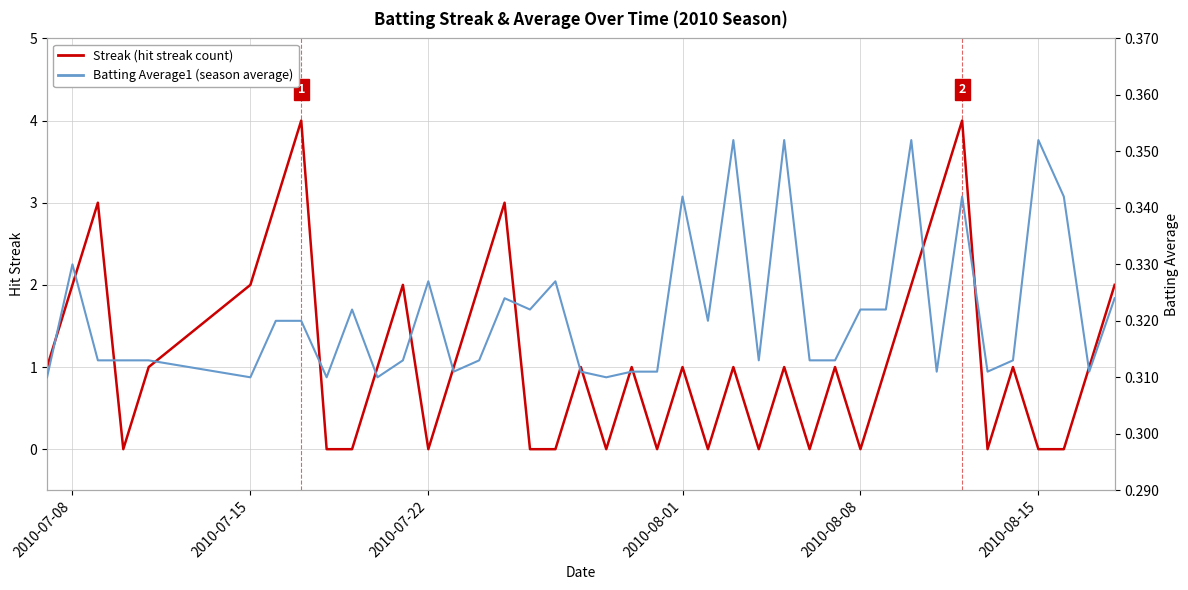

What is the value of the Streak point at the 39th from the left?

1.0